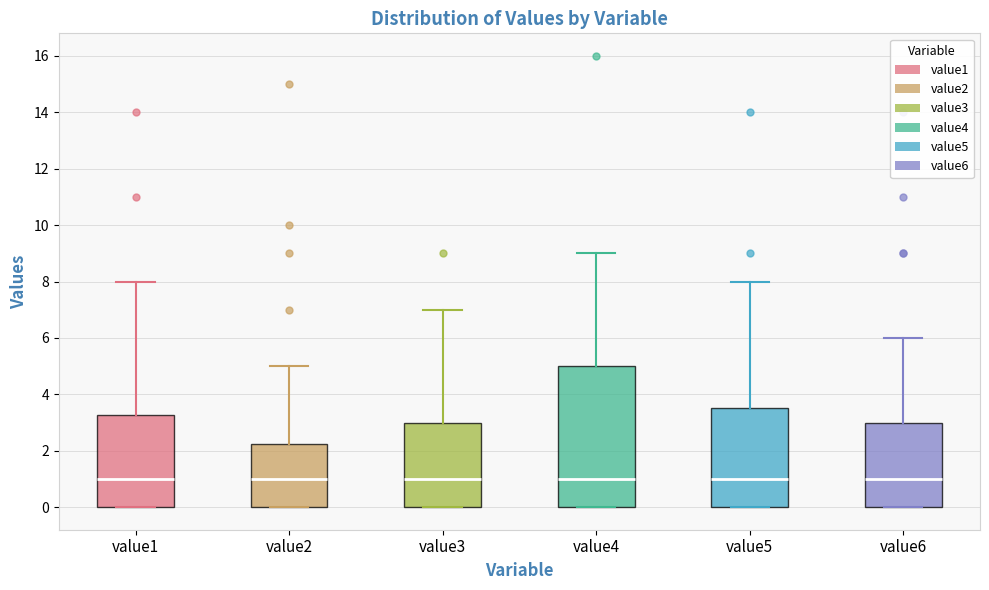

Where is the upper edge of the box for value2 on the y-axis? The values are not printed on the chart, so give them approximately, as read against the axis.

2.2